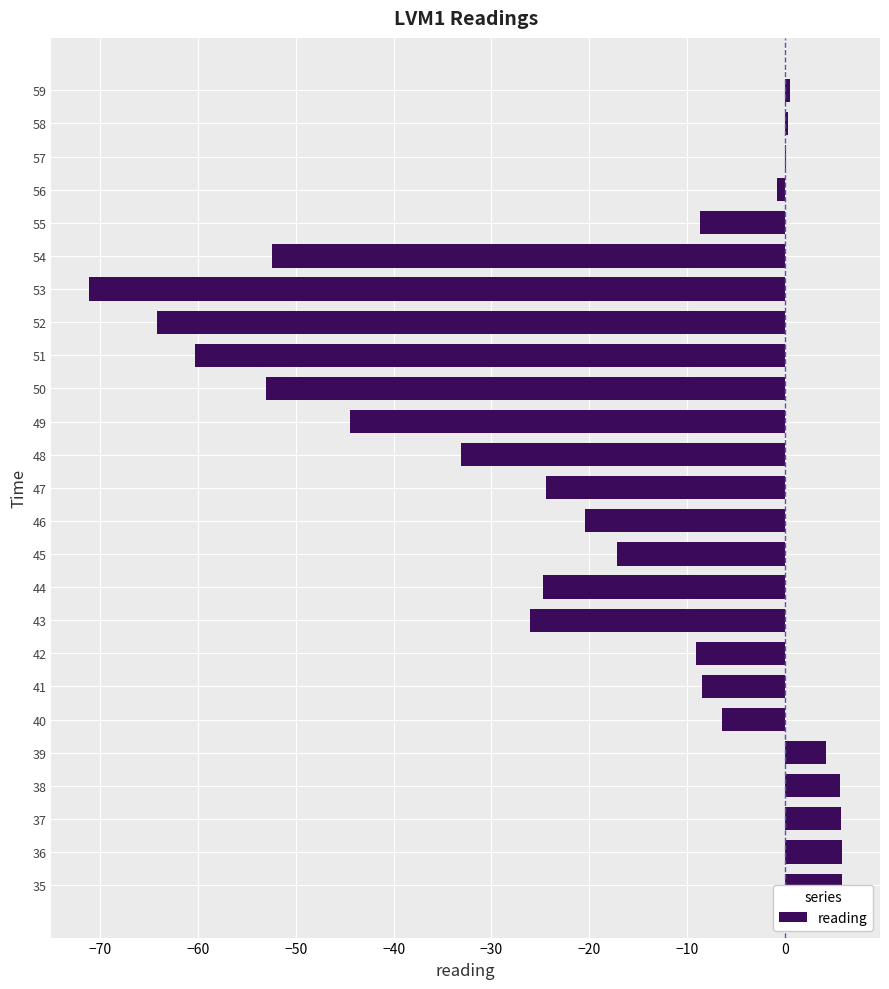

What is the value of the 9th bar from the left?

-26.1